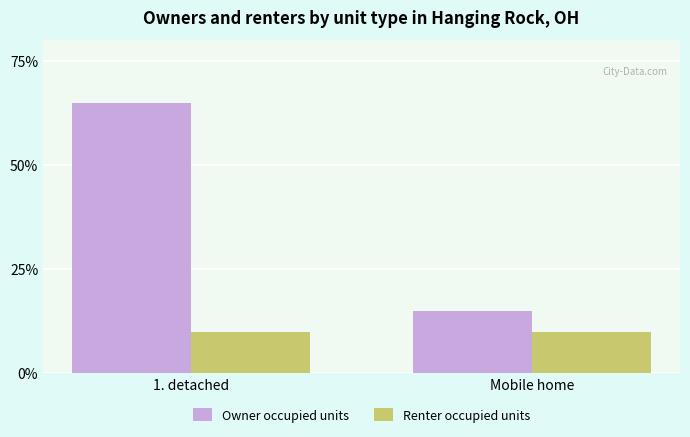

At which category is the sum across all series the highest?

1. detached